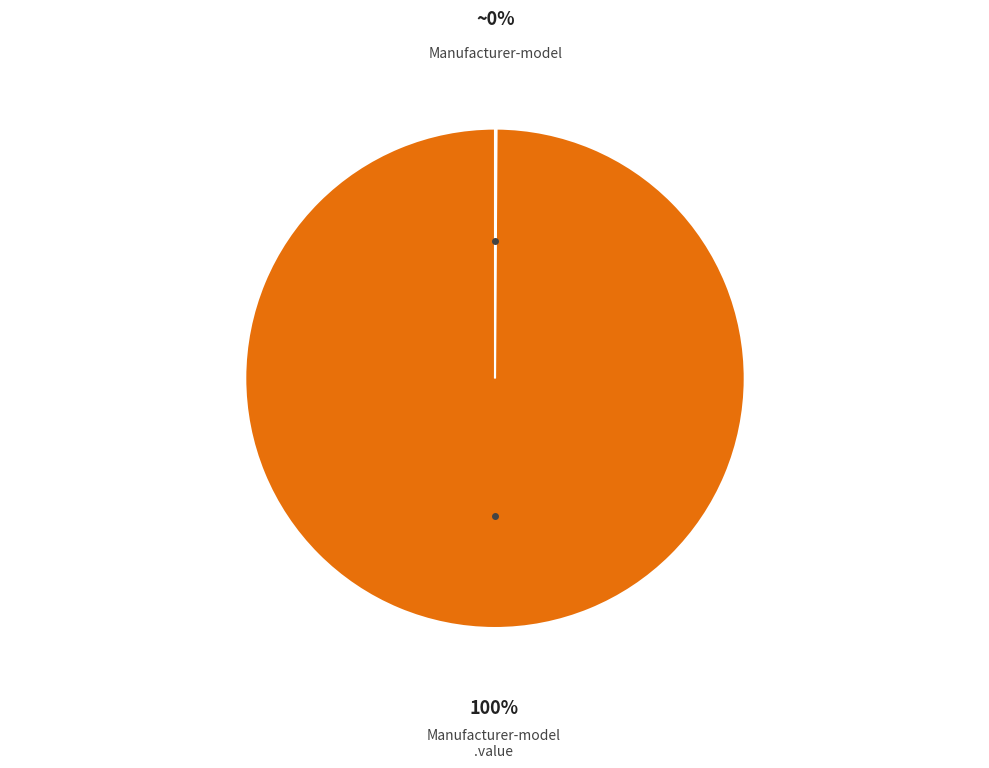

Is there a majority slice in this chart?

Yes